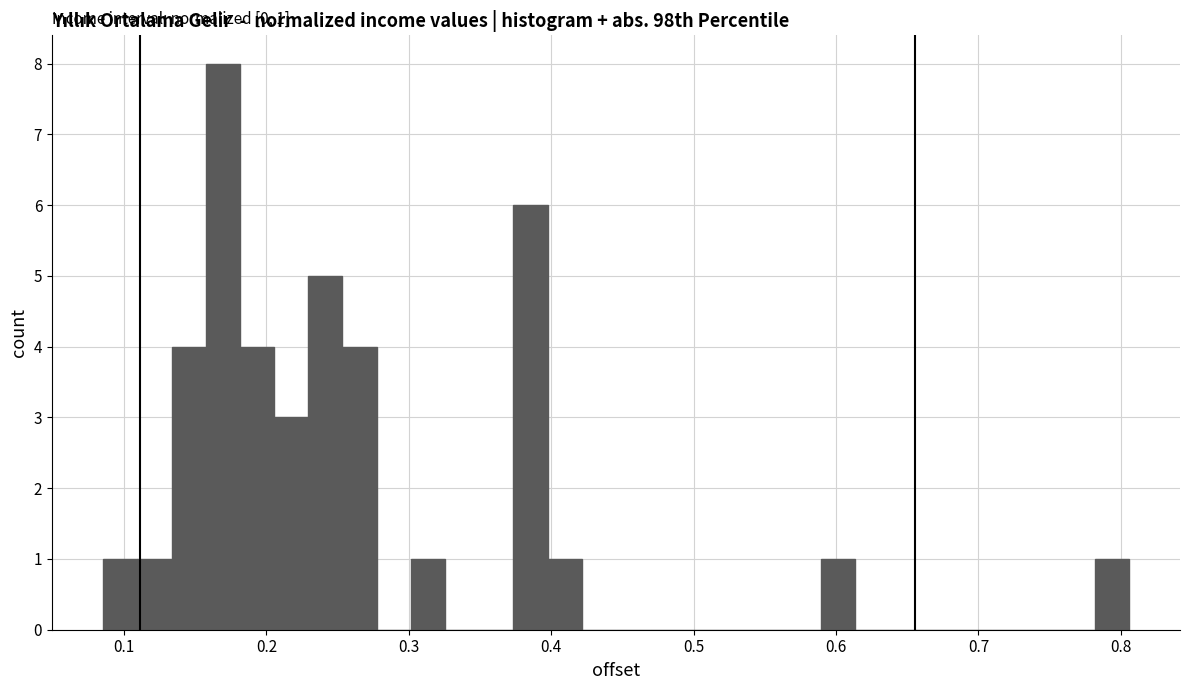

Around what value on the x-axis is the tallest bar? Give the approximate position of its centre, as read against the axis.

0.17